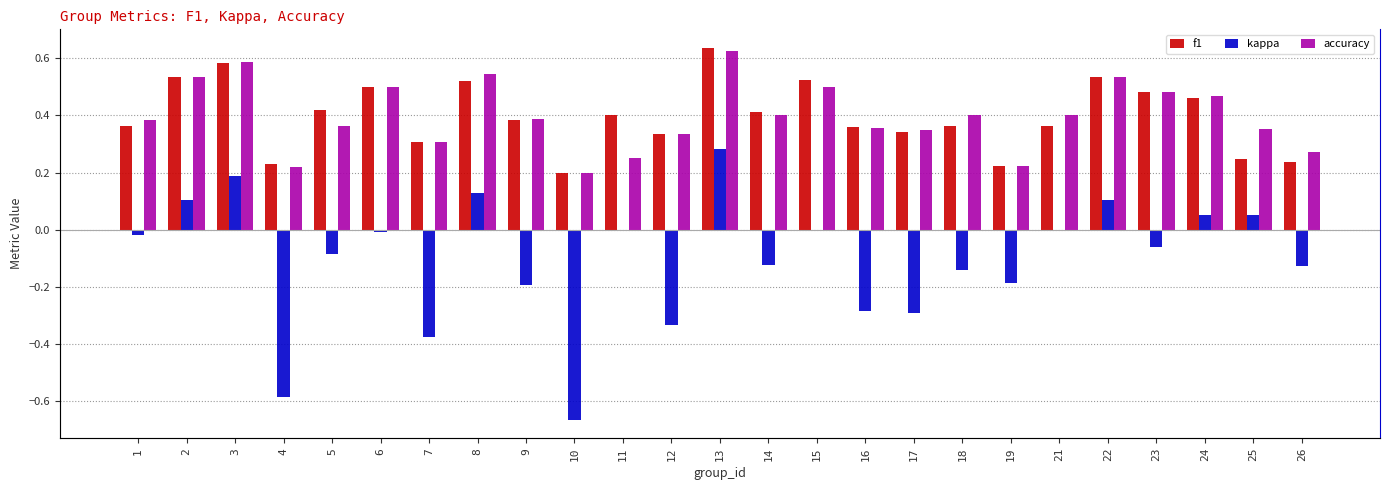

List the labels in order of accuracy value, smallest first.

10, 4, 19, 11, 26, 7, 12, 17, 25, 16, 5, 1, 9, 14, 18, 21, 24, 23, 6, 15, 2, 22, 8, 3, 13